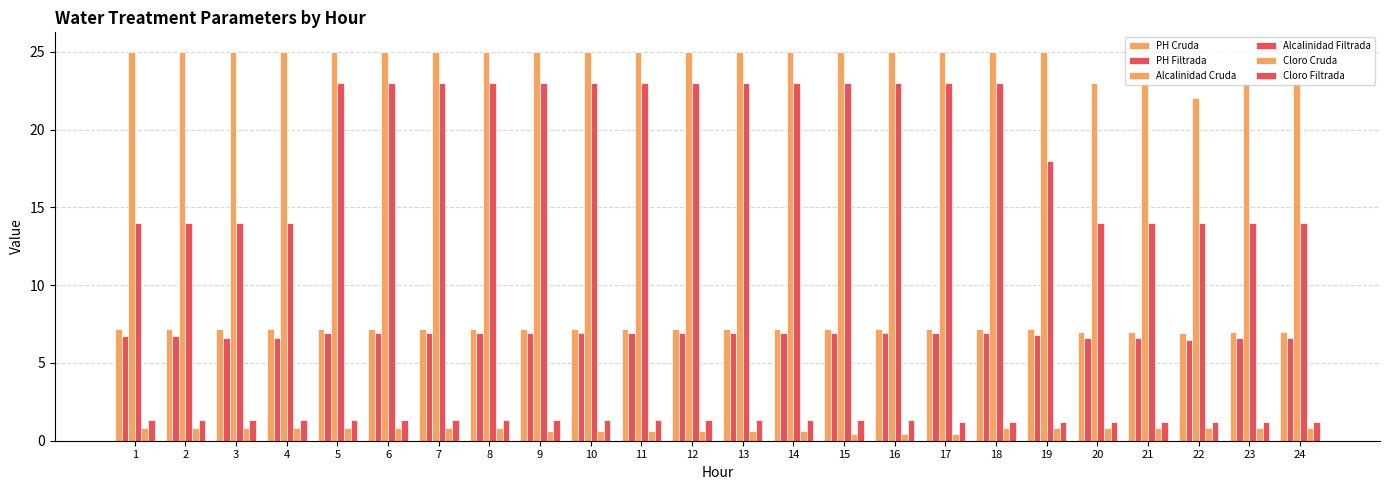

Does the chart contain any negative values?

No